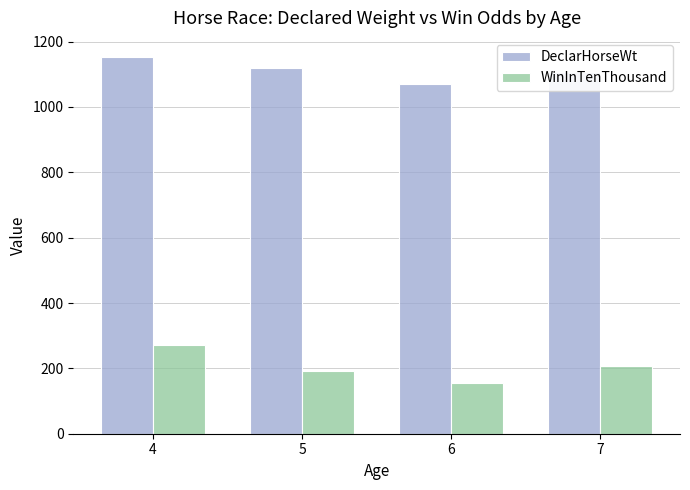

List the series in order of their overall mean, lowest first.

WinInTenThousand, DeclarHorseWt